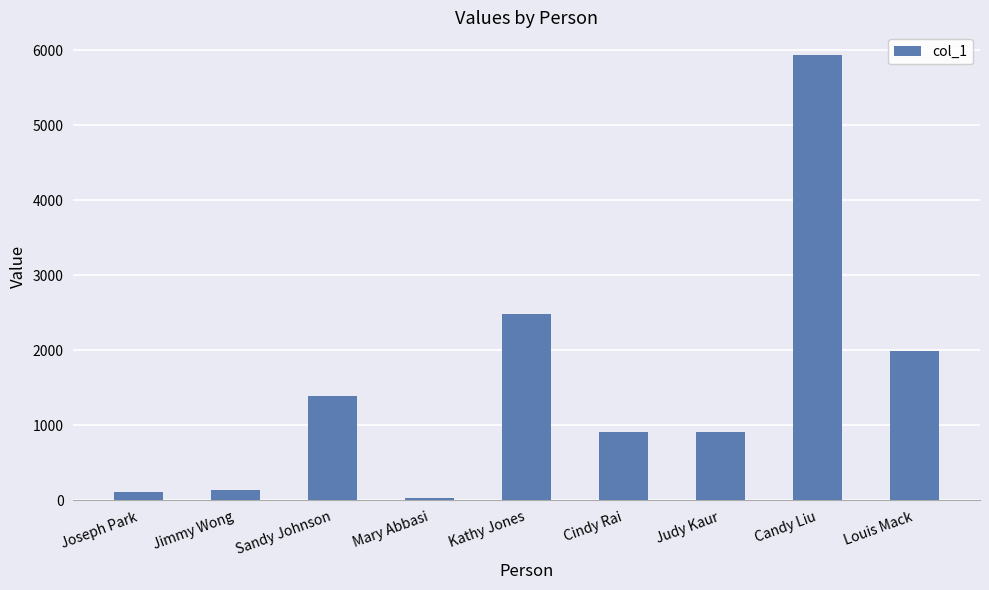

What is the average value?

1546